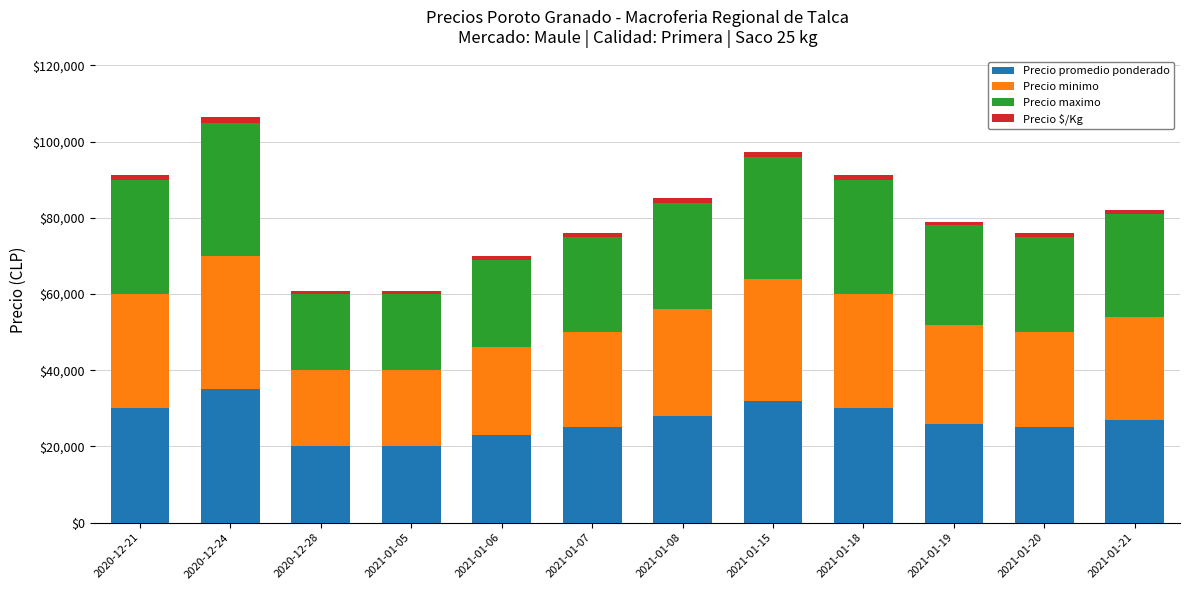

Which category has the highest value in the Precio promedio ponderado series?

2020-12-24